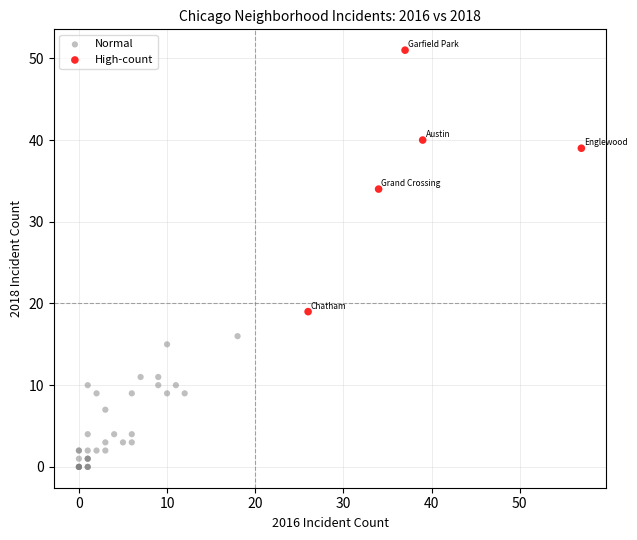

Which series contains the highest Y value?

High-count